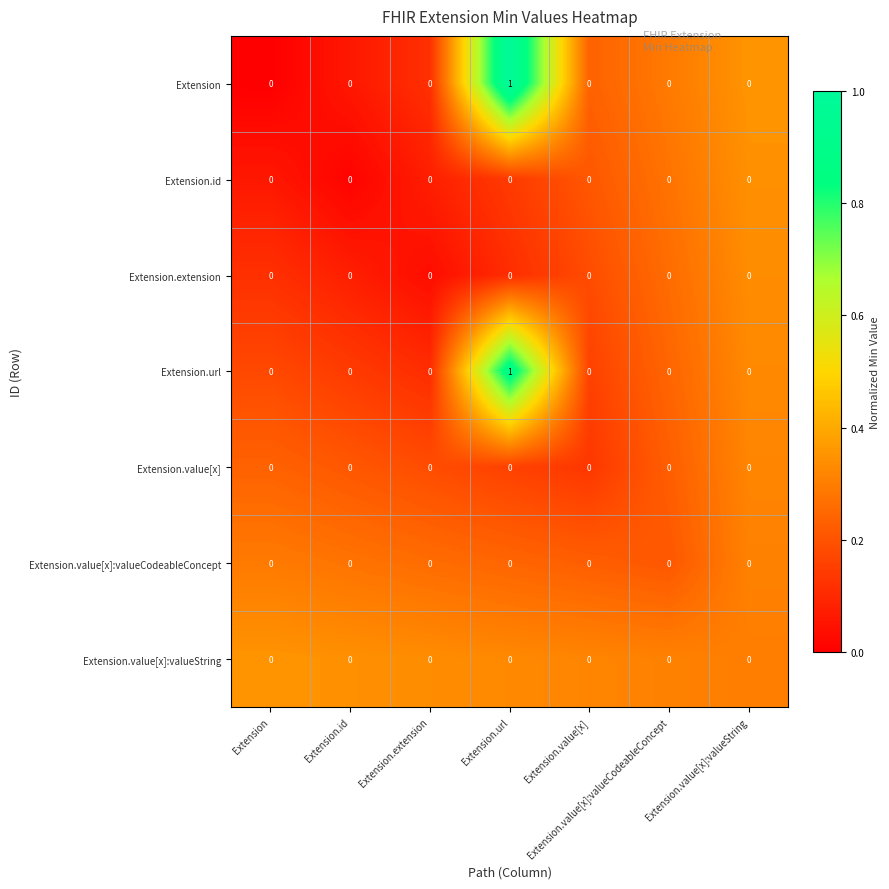

Is the value of Extension at Extension.url greater than the value of Extension.value[x]:valueString at Extension.value[x]?

Yes